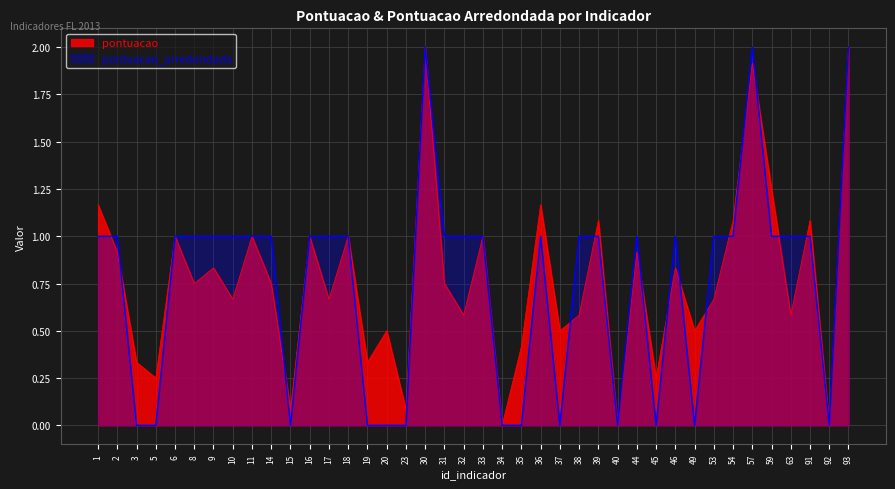

After their last crossing, which series has the higher values: pontuacao or pontuacao_arredondada?

pontuacao